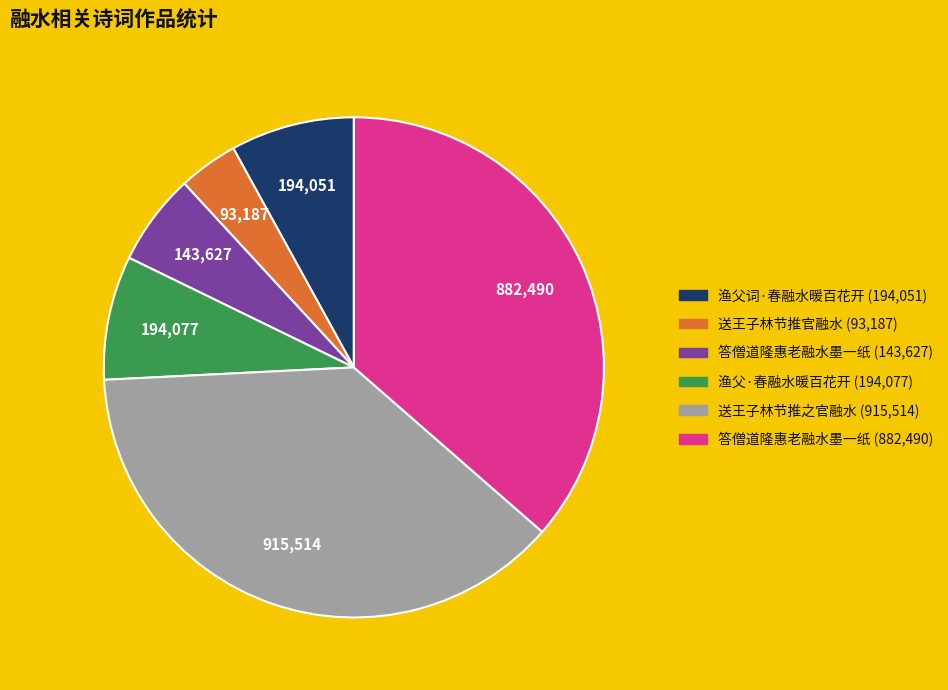

Is there any slice that represents more than half of the pie?

No